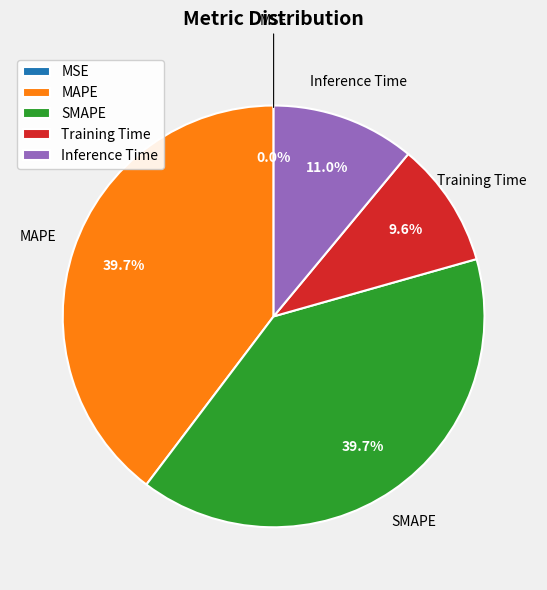

Combined, do Training Time and Inference Time account for over 50%?

No